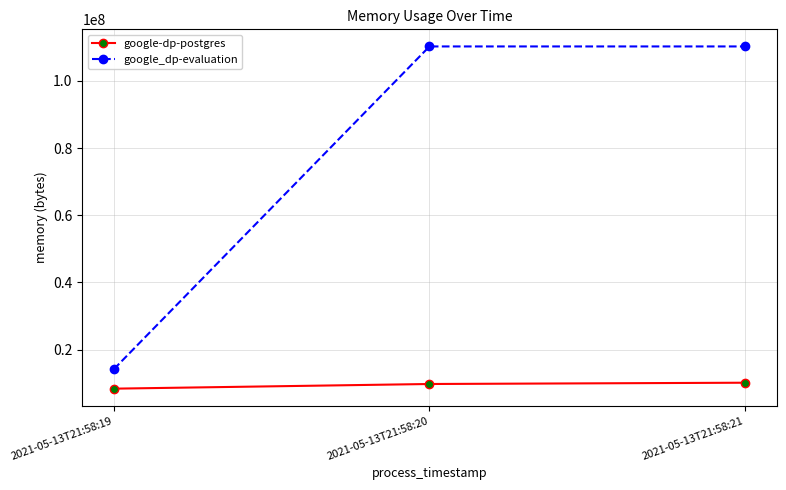

What is the maximum value for google-dp-postgres?

10158080